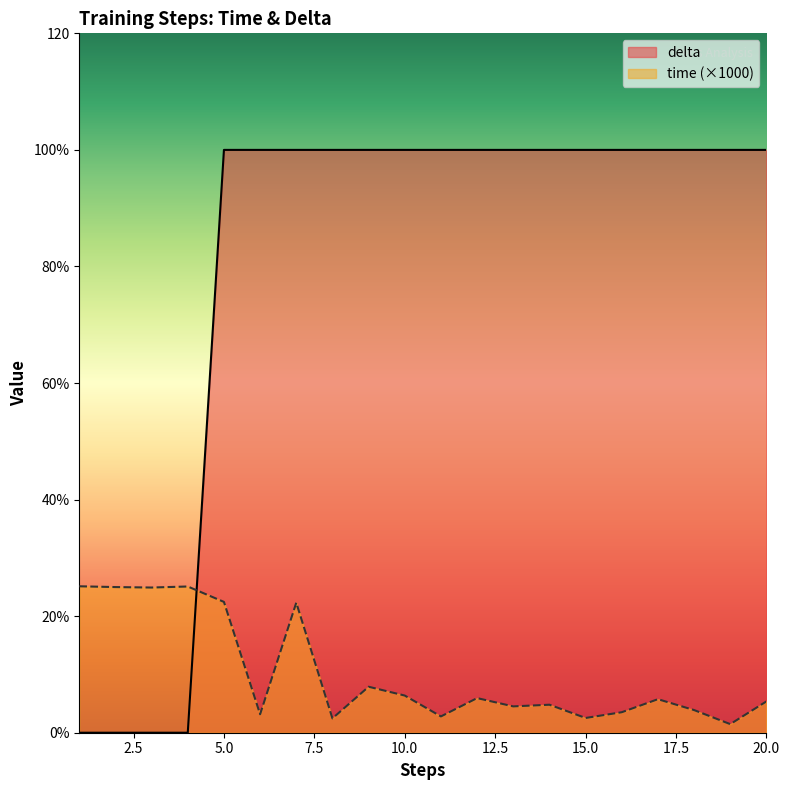

List the series in order of their overall mean, highest first.

delta, time (×1000)